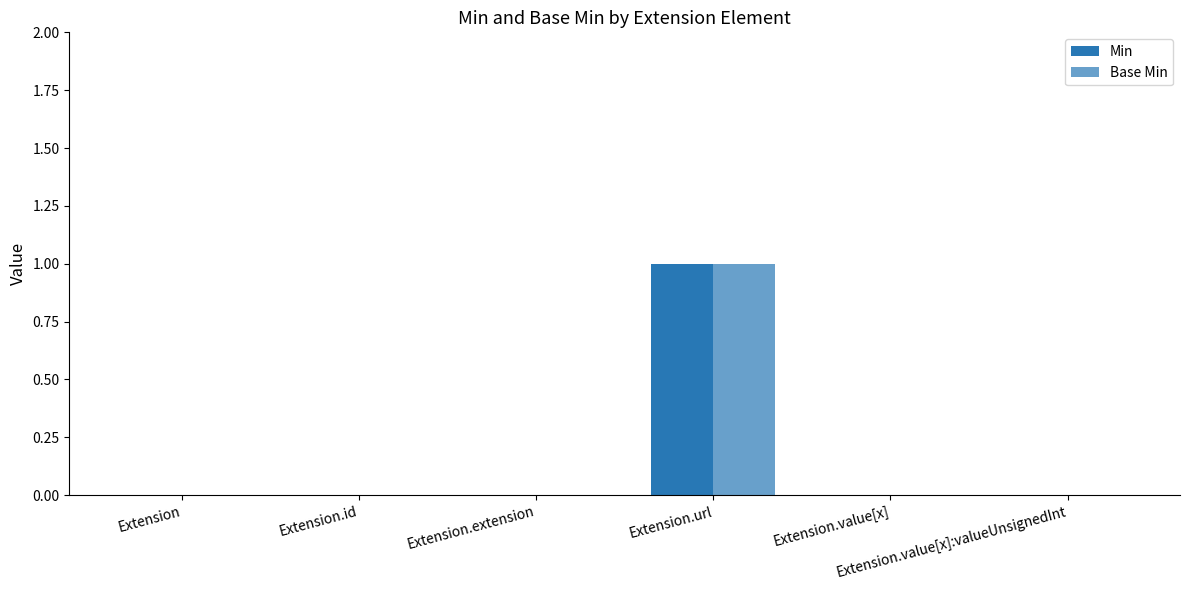

Are the bars grouped side by side (vs. stacked)?

Yes